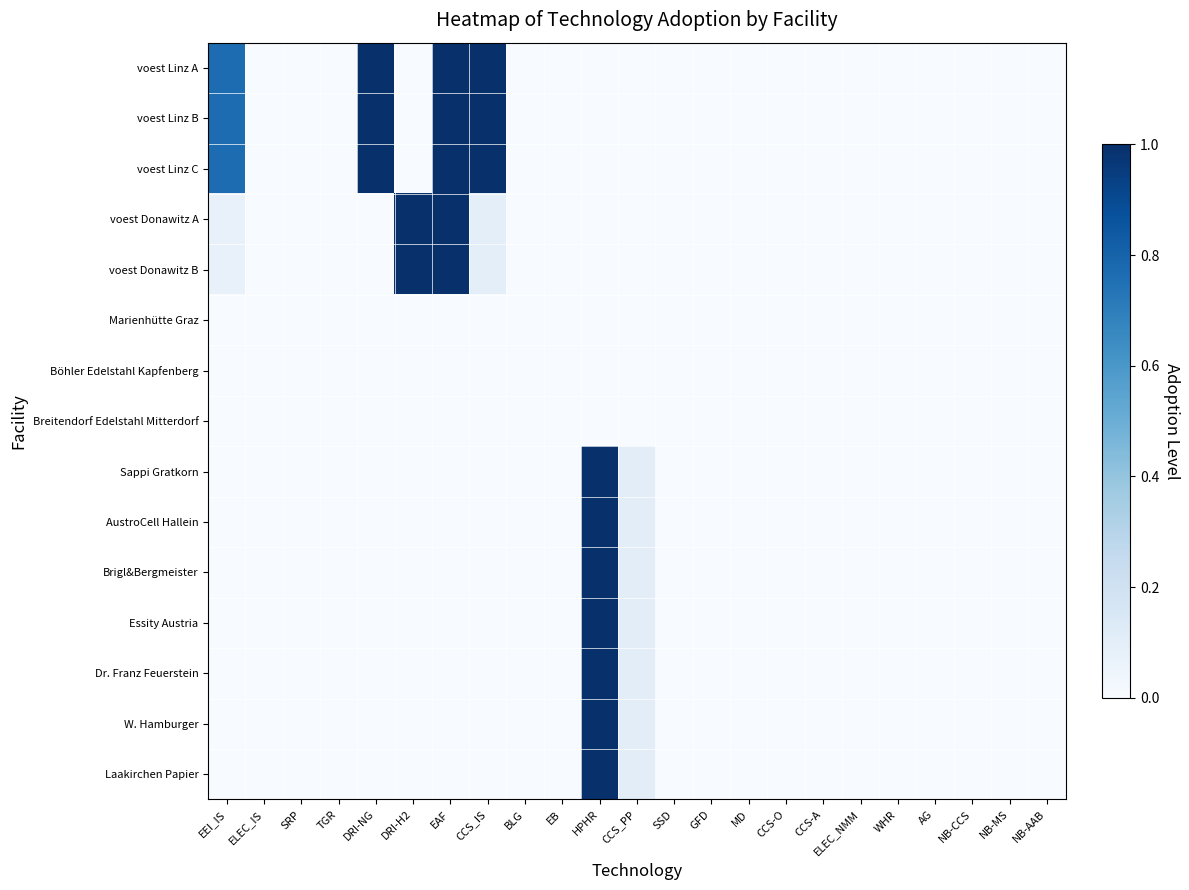

Reading left to right, transcribe all the data shown in this chart.

voest Linz A: EEI_IS=0.8	ELEC_IS=0.0	SRP=0.0	TGR=0.0	DRI-NG=1.0	DRI-H2=0.0	EAF=1.0	CCS_IS=1.0	BLG=0.0	EB=0.0	HPHR=0.0	CCS_PP=0.0	SSD=0.0	GFD=0.0	MD=0.0	CCS-O=0.0	CCS-A=0.0	ELEC_NMM=0.0	WHR=0.0	AG=0.0	NB-CCS=0.0	NB-MS=0.0	NB-AAB=0.0
voest Linz B: EEI_IS=0.8	ELEC_IS=0.0	SRP=0.0	TGR=0.0	DRI-NG=1.0	DRI-H2=0.0	EAF=1.0	CCS_IS=1.0	BLG=0.0	EB=0.0	HPHR=0.0	CCS_PP=0.0	SSD=0.0	GFD=0.0	MD=0.0	CCS-O=0.0	CCS-A=0.0	ELEC_NMM=0.0	WHR=0.0	AG=0.0	NB-CCS=0.0	NB-MS=0.0	NB-AAB=0.0
voest Linz C: EEI_IS=0.8	ELEC_IS=0.0	SRP=0.0	TGR=0.0	DRI-NG=1.0	DRI-H2=0.0	EAF=1.0	CCS_IS=1.0	BLG=0.0	EB=0.0	HPHR=0.0	CCS_PP=0.0	SSD=0.0	GFD=0.0	MD=0.0	CCS-O=0.0	CCS-A=0.0	ELEC_NMM=0.0	WHR=0.0	AG=0.0	NB-CCS=0.0	NB-MS=0.0	NB-AAB=0.0
voest Donawitz A: EEI_IS=0.1	ELEC_IS=0.0	SRP=0.0	TGR=0.0	DRI-NG=0.0	DRI-H2=1.0	EAF=1.0	CCS_IS=0.1	BLG=0.0	EB=0.0	HPHR=0.0	CCS_PP=0.0	SSD=0.0	GFD=0.0	MD=0.0	CCS-O=0.0	CCS-A=0.0	ELEC_NMM=0.0	WHR=0.0	AG=0.0	NB-CCS=0.0	NB-MS=0.0	NB-AAB=0.0
voest Donawitz B: EEI_IS=0.1	ELEC_IS=0.0	SRP=0.0	TGR=0.0	DRI-NG=0.0	DRI-H2=1.0	EAF=1.0	CCS_IS=0.1	BLG=0.0	EB=0.0	HPHR=0.0	CCS_PP=0.0	SSD=0.0	GFD=0.0	MD=0.0	CCS-O=0.0	CCS-A=0.0	ELEC_NMM=0.0	WHR=0.0	AG=0.0	NB-CCS=0.0	NB-MS=0.0	NB-AAB=0.0
Marienhütte Graz: EEI_IS=0.0	ELEC_IS=0.0	SRP=0.0	TGR=0.0	DRI-NG=0.0	DRI-H2=0.0	EAF=0.0	CCS_IS=0.0	BLG=0.0	EB=0.0	HPHR=0.0	CCS_PP=0.0	SSD=0.0	GFD=0.0	MD=0.0	CCS-O=0.0	CCS-A=0.0	ELEC_NMM=0.0	WHR=0.0	AG=0.0	NB-CCS=0.0	NB-MS=0.0	NB-AAB=0.0
Böhler Edelstahl Kapfenberg: EEI_IS=0.0	ELEC_IS=0.0	SRP=0.0	TGR=0.0	DRI-NG=0.0	DRI-H2=0.0	EAF=0.0	CCS_IS=0.0	BLG=0.0	EB=0.0	HPHR=0.0	CCS_PP=0.0	SSD=0.0	GFD=0.0	MD=0.0	CCS-O=0.0	CCS-A=0.0	ELEC_NMM=0.0	WHR=0.0	AG=0.0	NB-CCS=0.0	NB-MS=0.0	NB-AAB=0.0
Breitendorf Edelstahl Mitterdorf: EEI_IS=0.0	ELEC_IS=0.0	SRP=0.0	TGR=0.0	DRI-NG=0.0	DRI-H2=0.0	EAF=0.0	CCS_IS=0.0	BLG=0.0	EB=0.0	HPHR=0.0	CCS_PP=0.0	SSD=0.0	GFD=0.0	MD=0.0	CCS-O=0.0	CCS-A=0.0	ELEC_NMM=0.0	WHR=0.0	AG=0.0	NB-CCS=0.0	NB-MS=0.0	NB-AAB=0.0
Sappi Gratkorn: EEI_IS=0.0	ELEC_IS=0.0	SRP=0.0	TGR=0.0	DRI-NG=0.0	DRI-H2=0.0	EAF=0.0	CCS_IS=0.0	BLG=0.0	EB=0.0	HPHR=1.0	CCS_PP=0.1	SSD=0.0	GFD=0.0	MD=0.0	CCS-O=0.0	CCS-A=0.0	ELEC_NMM=0.0	WHR=0.0	AG=0.0	NB-CCS=0.0	NB-MS=0.0	NB-AAB=0.0
AustroCell Hallein: EEI_IS=0.0	ELEC_IS=0.0	SRP=0.0	TGR=0.0	DRI-NG=0.0	DRI-H2=0.0	EAF=0.0	CCS_IS=0.0	BLG=0.0	EB=0.0	HPHR=1.0	CCS_PP=0.1	SSD=0.0	GFD=0.0	MD=0.0	CCS-O=0.0	CCS-A=0.0	ELEC_NMM=0.0	WHR=0.0	AG=0.0	NB-CCS=0.0	NB-MS=0.0	NB-AAB=0.0
Brigl&Bergmeister: EEI_IS=0.0	ELEC_IS=0.0	SRP=0.0	TGR=0.0	DRI-NG=0.0	DRI-H2=0.0	EAF=0.0	CCS_IS=0.0	BLG=0.0	EB=0.0	HPHR=1.0	CCS_PP=0.1	SSD=0.0	GFD=0.0	MD=0.0	CCS-O=0.0	CCS-A=0.0	ELEC_NMM=0.0	WHR=0.0	AG=0.0	NB-CCS=0.0	NB-MS=0.0	NB-AAB=0.0
Essity Austria: EEI_IS=0.0	ELEC_IS=0.0	SRP=0.0	TGR=0.0	DRI-NG=0.0	DRI-H2=0.0	EAF=0.0	CCS_IS=0.0	BLG=0.0	EB=0.0	HPHR=1.0	CCS_PP=0.1	SSD=0.0	GFD=0.0	MD=0.0	CCS-O=0.0	CCS-A=0.0	ELEC_NMM=0.0	WHR=0.0	AG=0.0	NB-CCS=0.0	NB-MS=0.0	NB-AAB=0.0
Dr. Franz Feuerstein: EEI_IS=0.0	ELEC_IS=0.0	SRP=0.0	TGR=0.0	DRI-NG=0.0	DRI-H2=0.0	EAF=0.0	CCS_IS=0.0	BLG=0.0	EB=0.0	HPHR=1.0	CCS_PP=0.1	SSD=0.0	GFD=0.0	MD=0.0	CCS-O=0.0	CCS-A=0.0	ELEC_NMM=0.0	WHR=0.0	AG=0.0	NB-CCS=0.0	NB-MS=0.0	NB-AAB=0.0
W. Hamburger: EEI_IS=0.0	ELEC_IS=0.0	SRP=0.0	TGR=0.0	DRI-NG=0.0	DRI-H2=0.0	EAF=0.0	CCS_IS=0.0	BLG=0.0	EB=0.0	HPHR=1.0	CCS_PP=0.1	SSD=0.0	GFD=0.0	MD=0.0	CCS-O=0.0	CCS-A=0.0	ELEC_NMM=0.0	WHR=0.0	AG=0.0	NB-CCS=0.0	NB-MS=0.0	NB-AAB=0.0
Laakirchen Papier: EEI_IS=0.0	ELEC_IS=0.0	SRP=0.0	TGR=0.0	DRI-NG=0.0	DRI-H2=0.0	EAF=0.0	CCS_IS=0.0	BLG=0.0	EB=0.0	HPHR=1.0	CCS_PP=0.1	SSD=0.0	GFD=0.0	MD=0.0	CCS-O=0.0	CCS-A=0.0	ELEC_NMM=0.0	WHR=0.0	AG=0.0	NB-CCS=0.0	NB-MS=0.0	NB-AAB=0.0